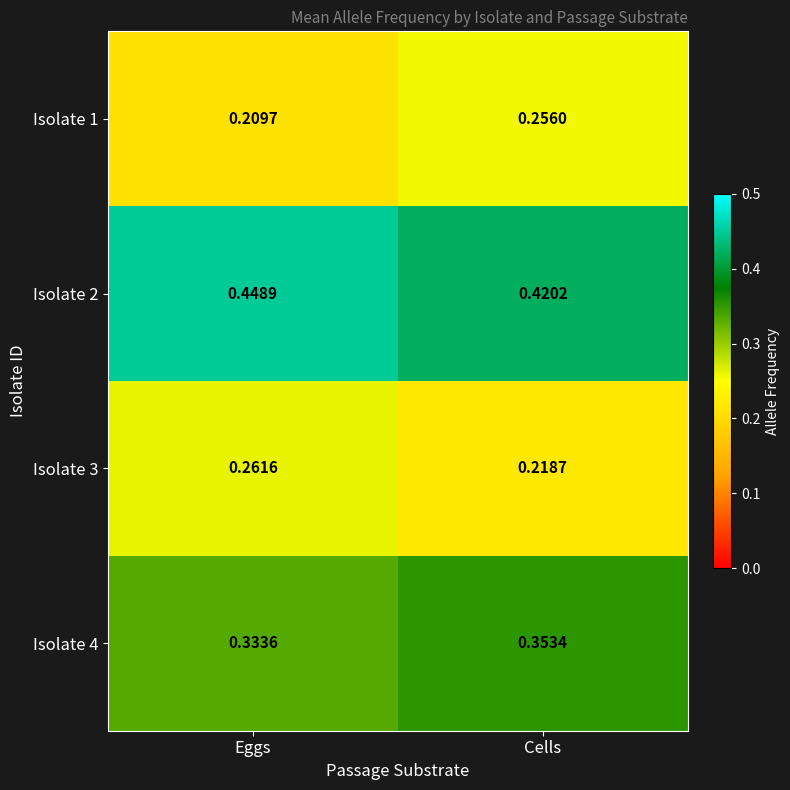

Which category has the highest value in the Isolate 3 series?

Eggs